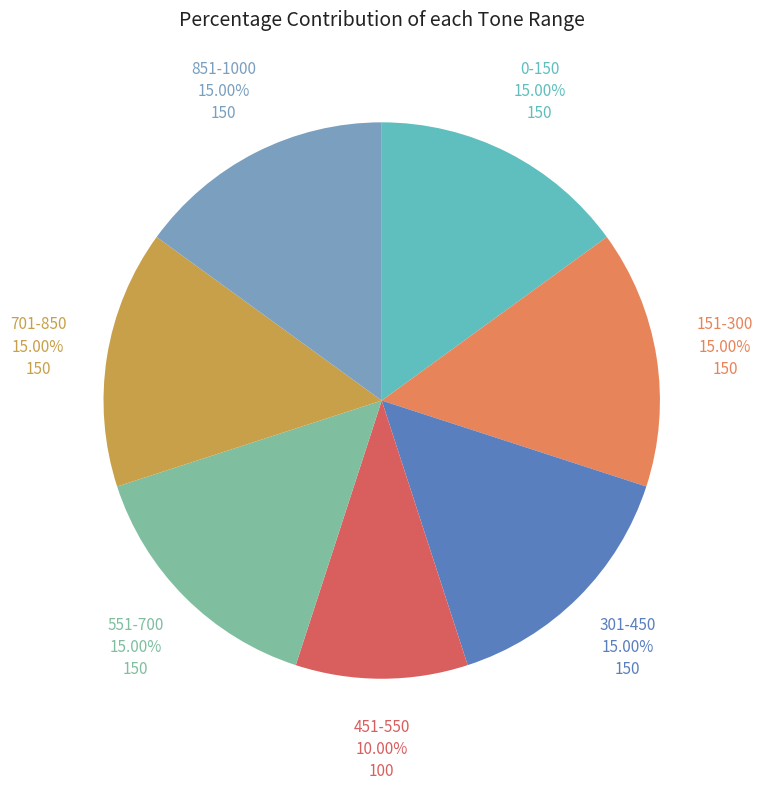

To the nearest percent, what is the difference between the largest and smallest slice percentages?

5%